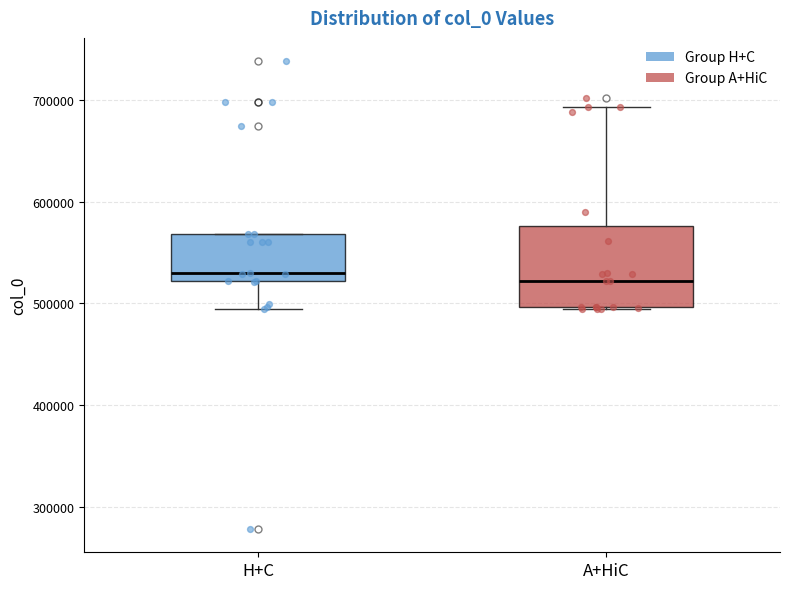

Comparing the boxes themselves (not the whiskers), which one is the tallest?

A+HiC